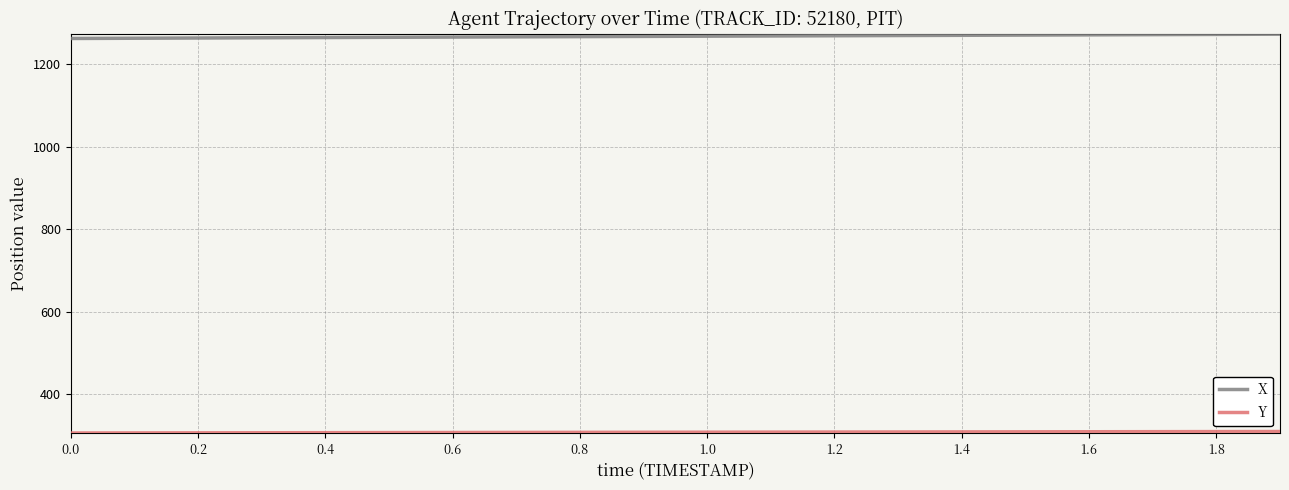

Which series has the largest total across all categories?

X